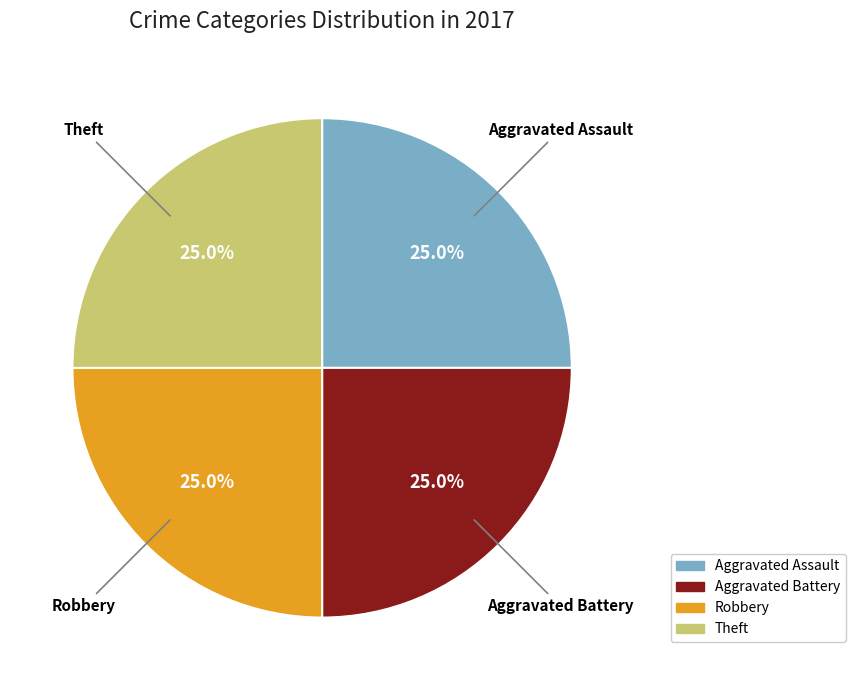

Is there a majority slice in this chart?

No